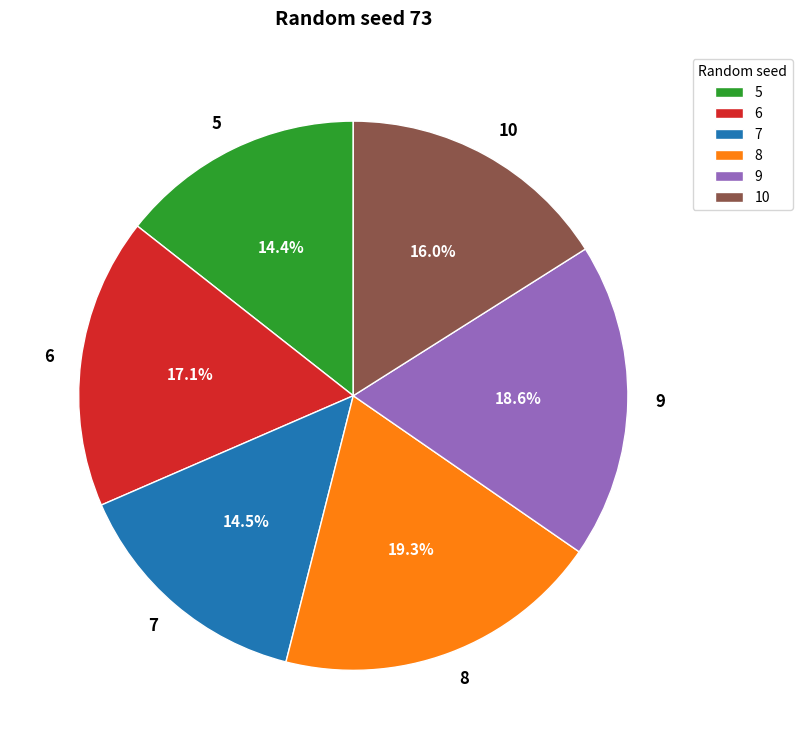

Which slice is the largest?

8